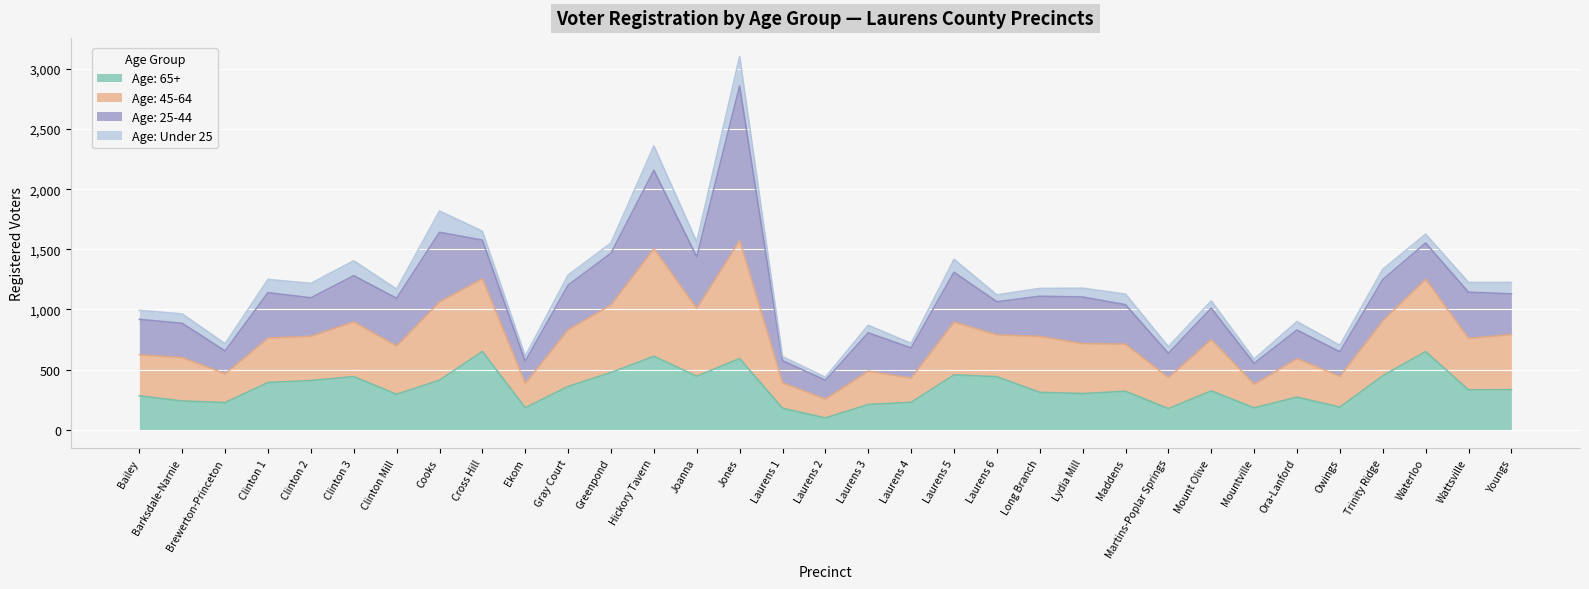

The value of Age: 65+ at Youngs is 129. True or false?

False